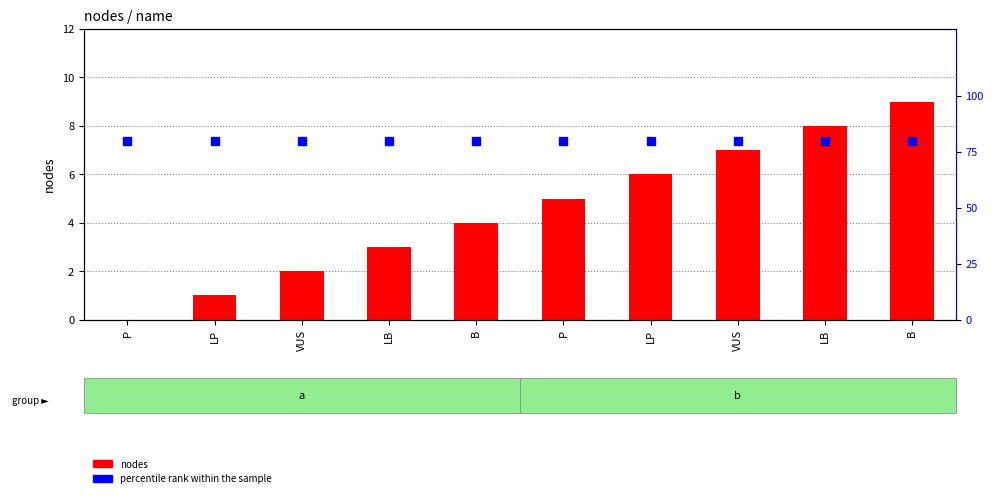

How many distinct data groups are displayed?

2